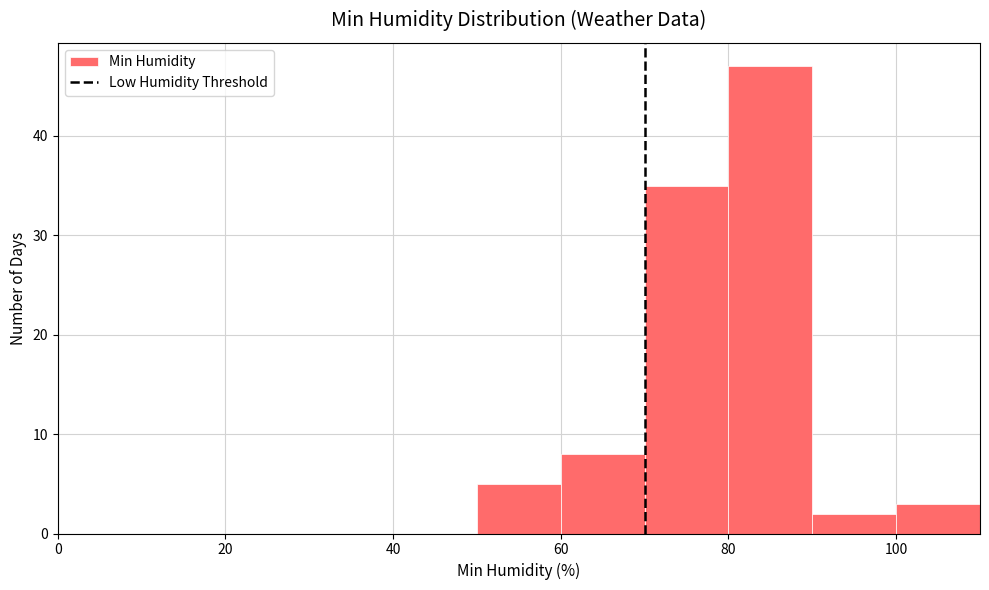

Reading left to right, transcribe this chart: for each bar, give the range it covers on the x-axis and its height. The values are not printed on the chart, so give them approximately, as read against the axis.

0 to 10: 0
10 to 20: 0
20 to 30: 0
30 to 40: 0
40 to 50: 0
50 to 60: 5
60 to 70: 8
70 to 80: 35
80 to 90: 47
90 to 100: 2
100 to 110: 3